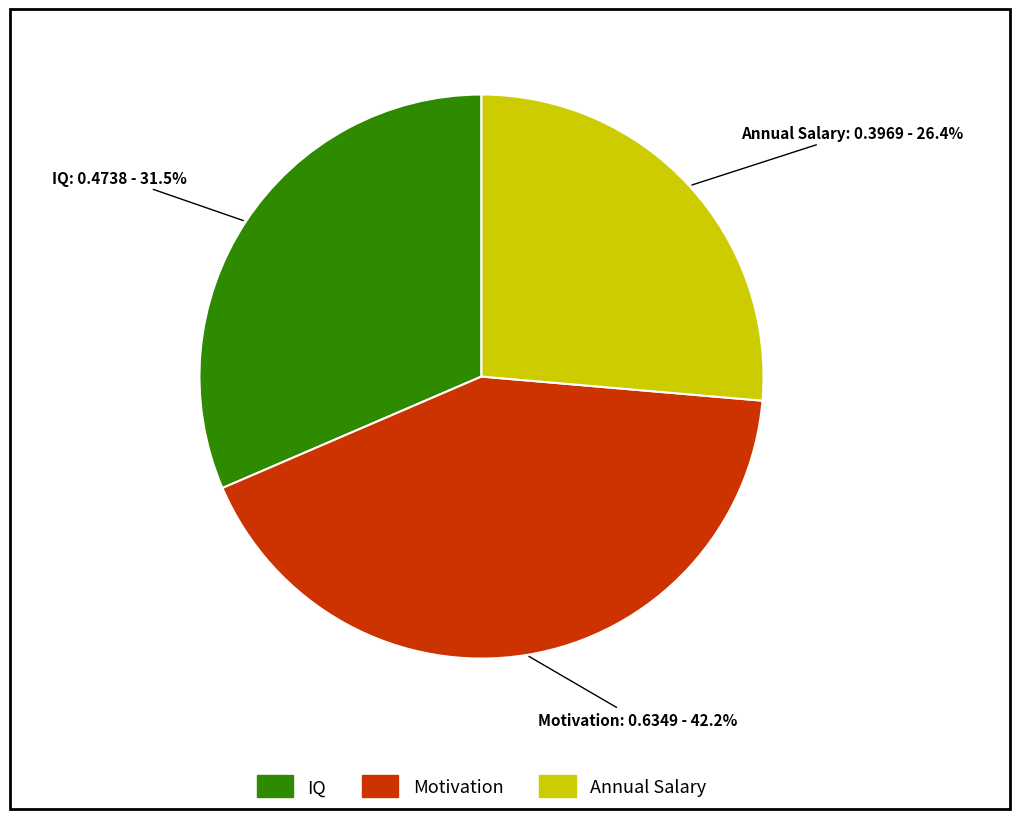

Which slice is the smallest?

Annual Salary